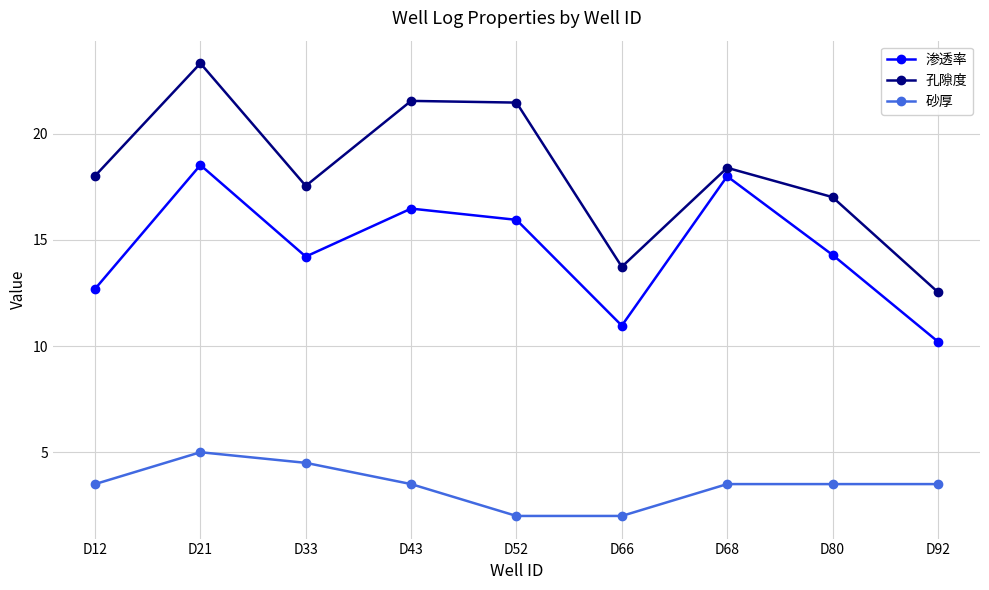

How many interior local peaks does the 孔隙度 series have?

3